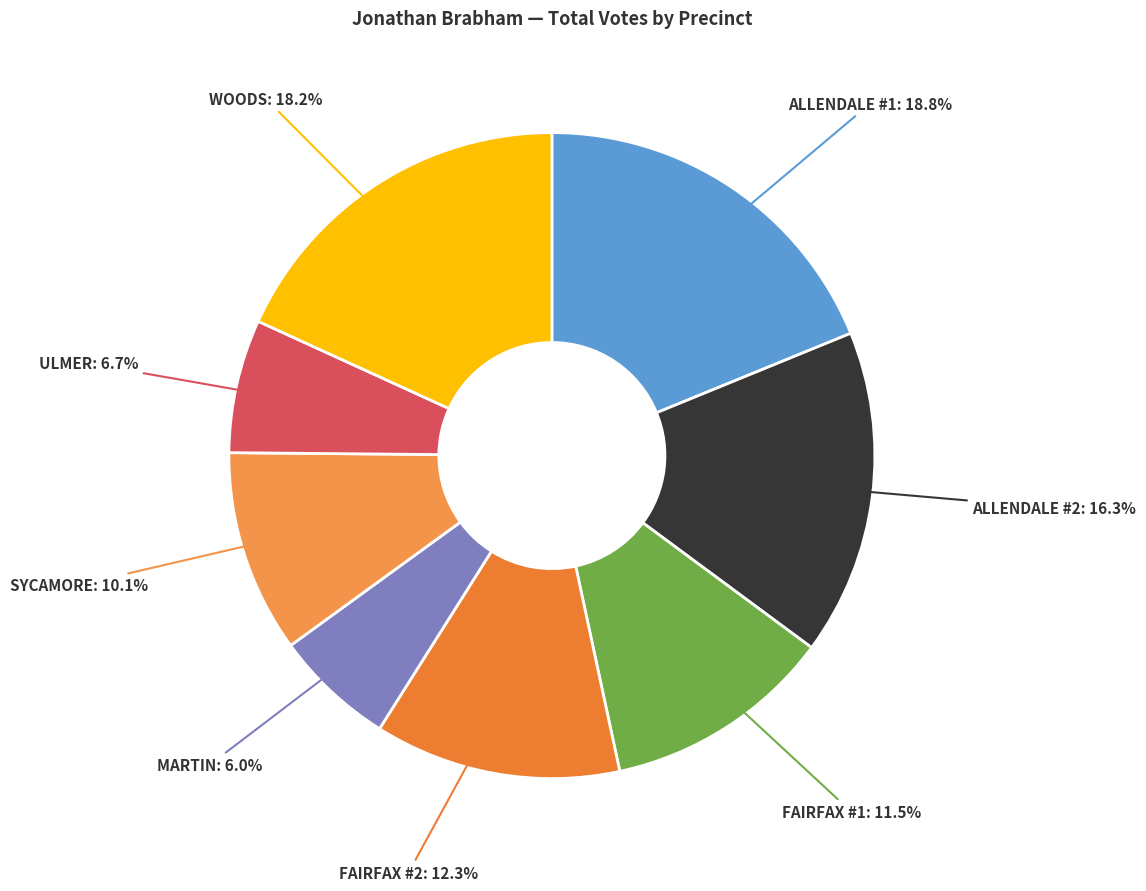

Rank the categories by value from highest to lowest.

ALLENDALE #1, WOODS, ALLENDALE #2, FAIRFAX #2, FAIRFAX #1, SYCAMORE, ULMER, MARTIN